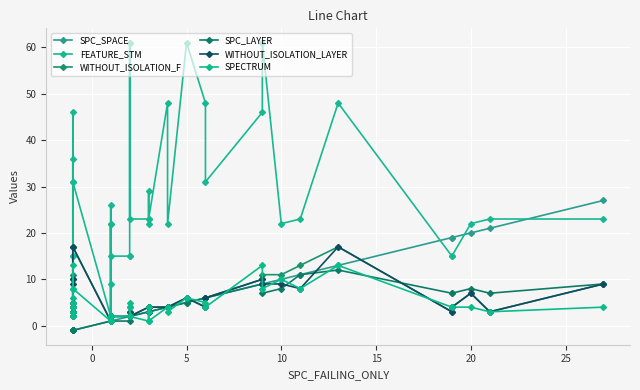

Rank the series by their maximum value, from highest to lowest.

FEATURE_STM, SPC_SPACE, WITHOUT_ISOLATION_F, WITHOUT_ISOLATION_LAYER, SPECTRUM, SPC_LAYER